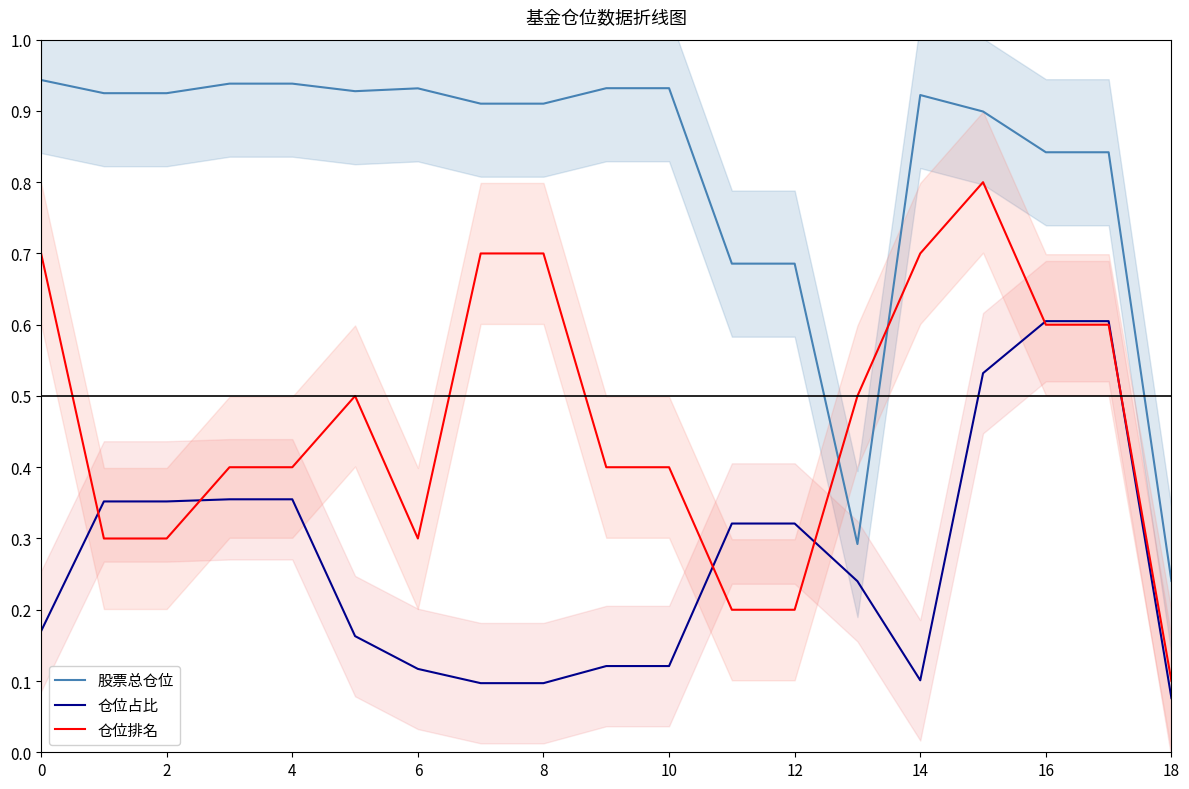

Is it true that 仓位占比 equals 0.1 at 14?

True